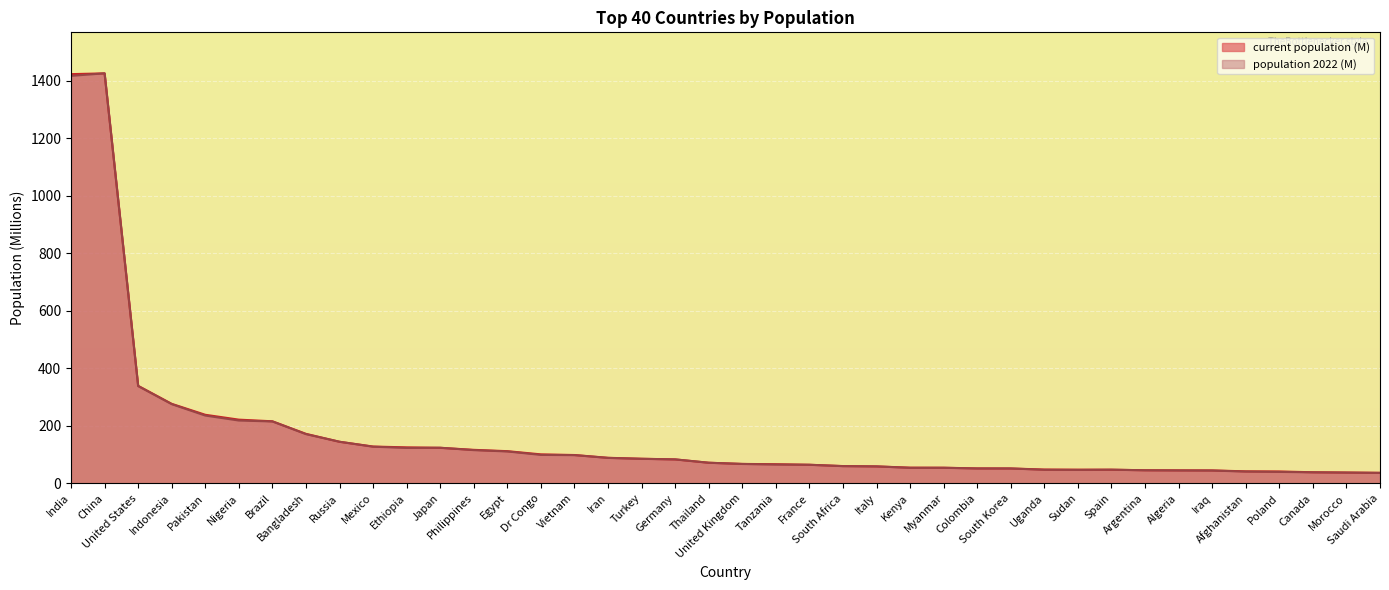

What is the difference between the second highest and second lowest values in the current population (M) series?

1385.4